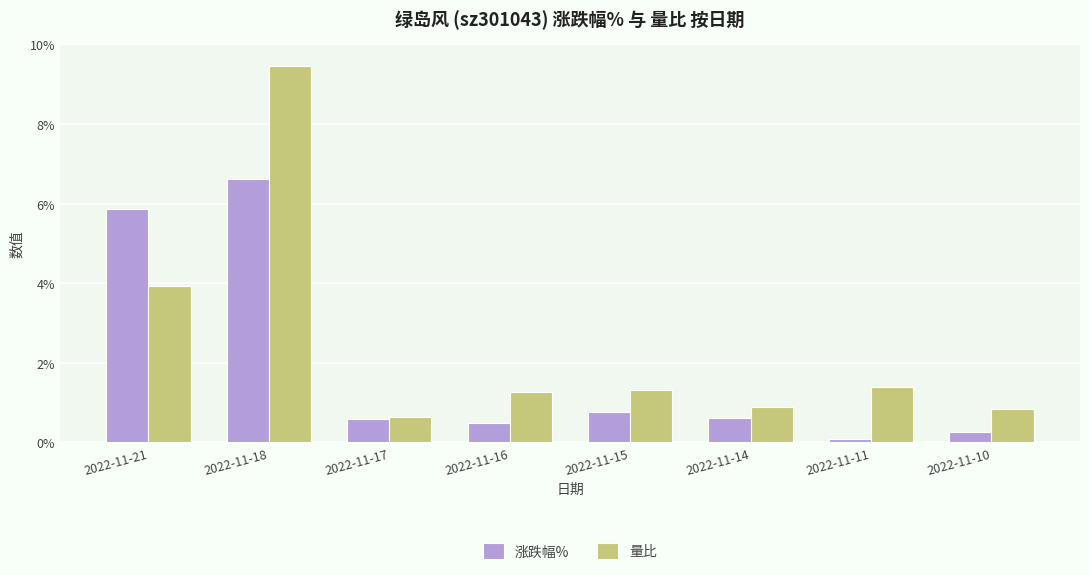

Rank the series at 2022-11-10 from highest to lowest value.

量比, 涨跌幅%